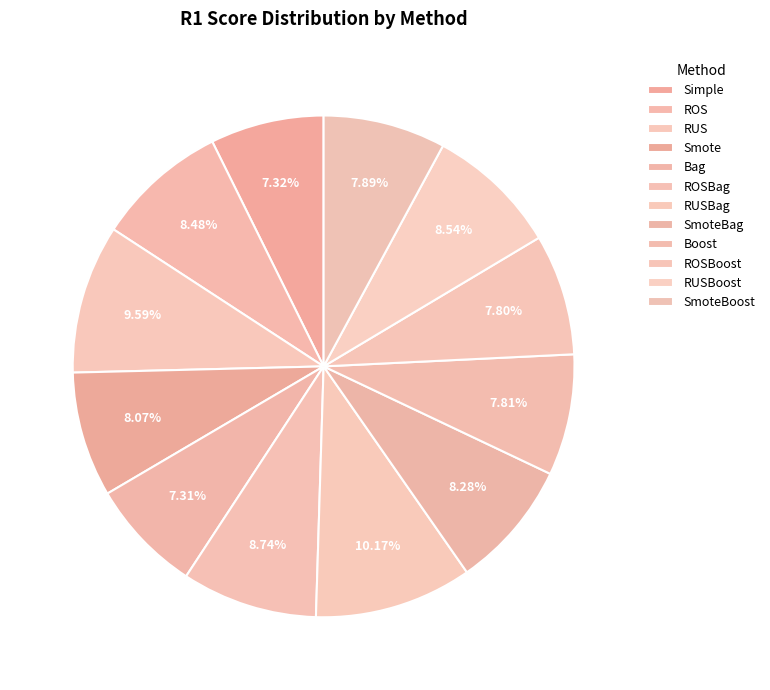

Is it true that ROSBoost is 23% of the pie?

False